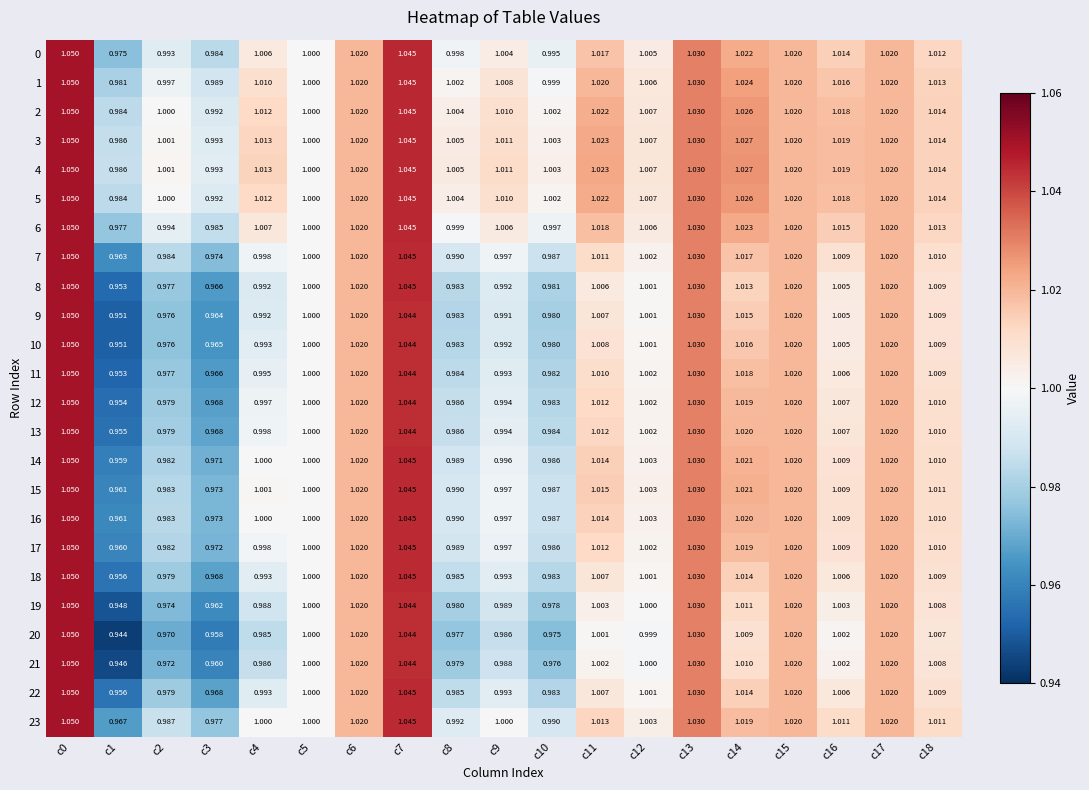

How many data points in 7 are less than 1?

7